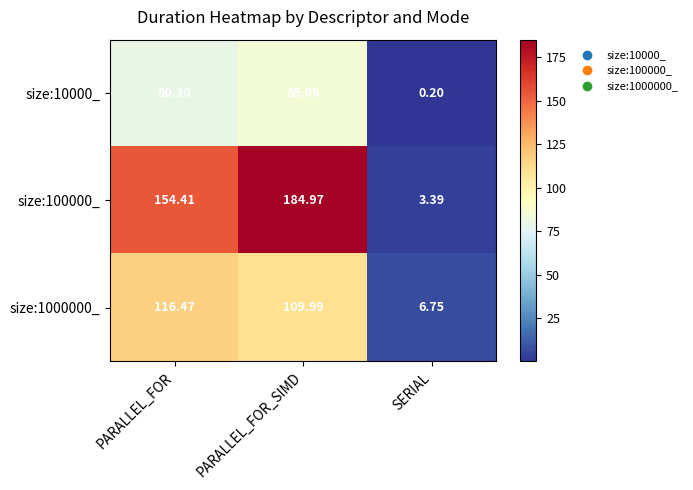

Which label corresponds to the smallest value in the chart?

SERIAL